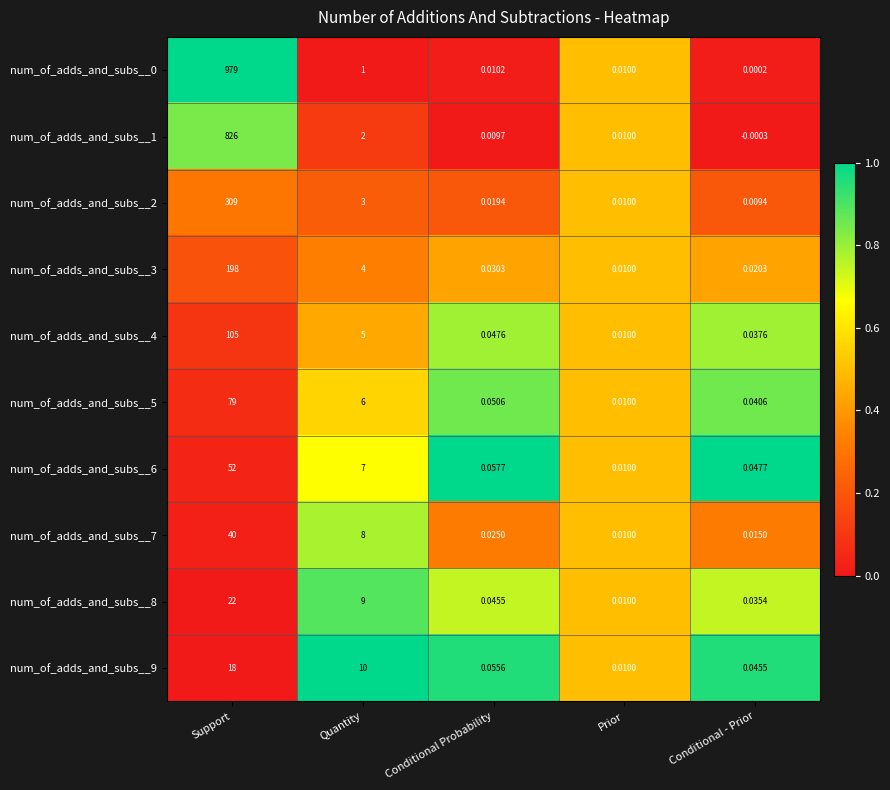

Rank the categories by num_of_adds_and_subs__8 value from lowest to highest.

Prior, Conditional - Prior, Conditional Probability, Quantity, Support